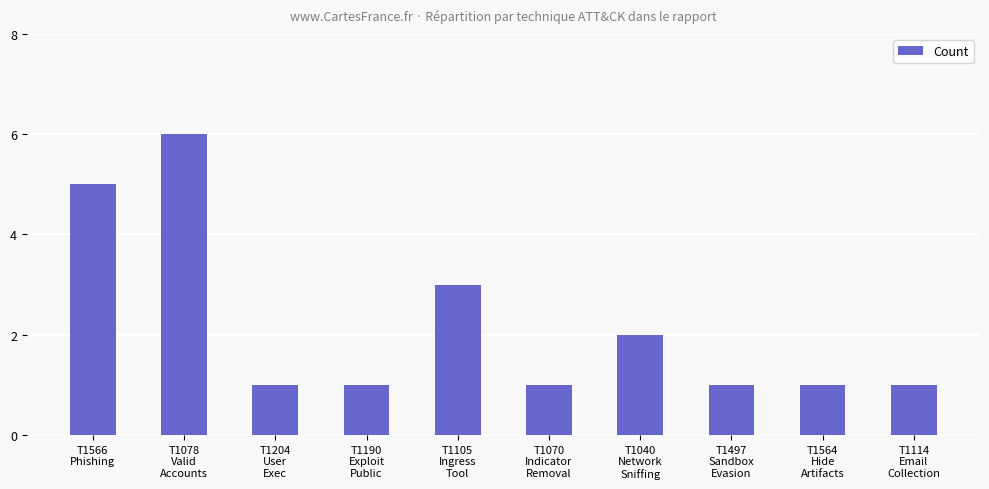

What is the value of the 10th bar from the left?

1